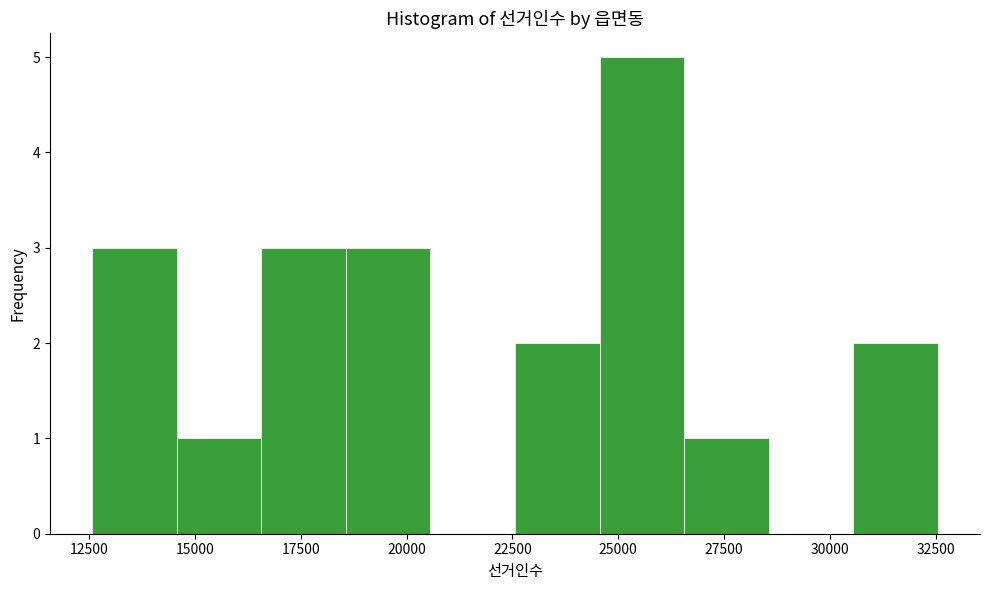

Read against the x-axis, roughly where is the centre of the tallest bar?

25500